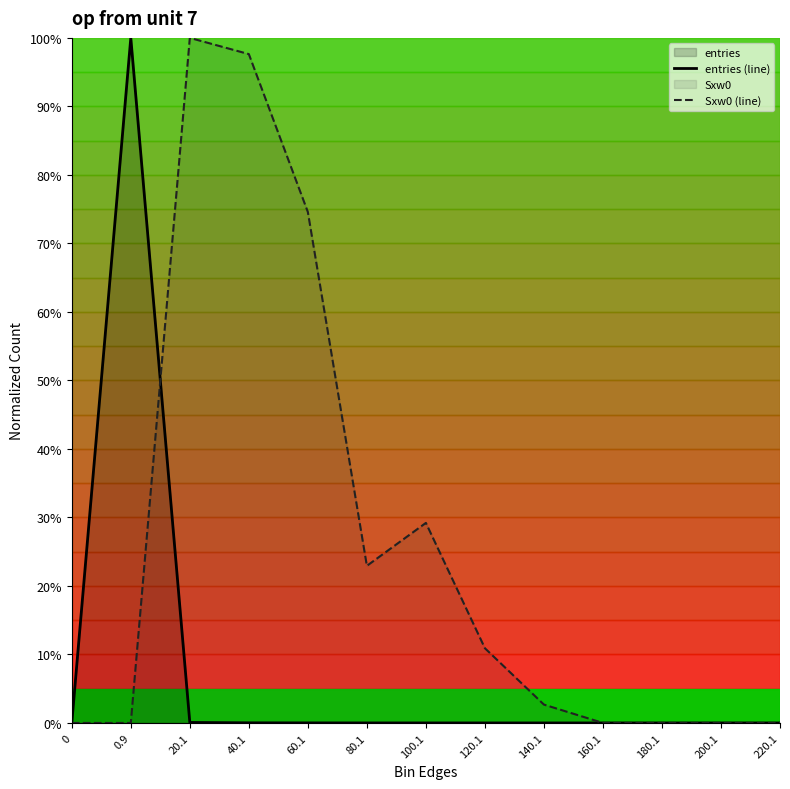

How many intersections are there between entries (line) and Sxw0 (line)?

1